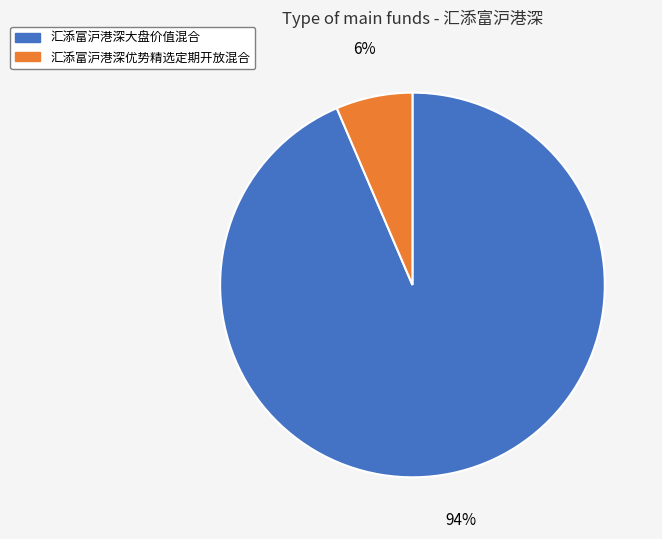

Combined, do 汇添富沪港深大盘价值混合 and 汇添富沪港深优势精选定期开放混合 account for over 50%?

Yes